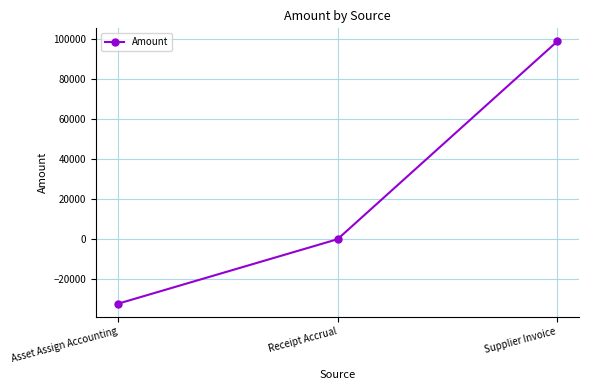

Rank the categories by value from highest to lowest.

Supplier Invoice, Receipt Accrual, Asset Assign Accounting